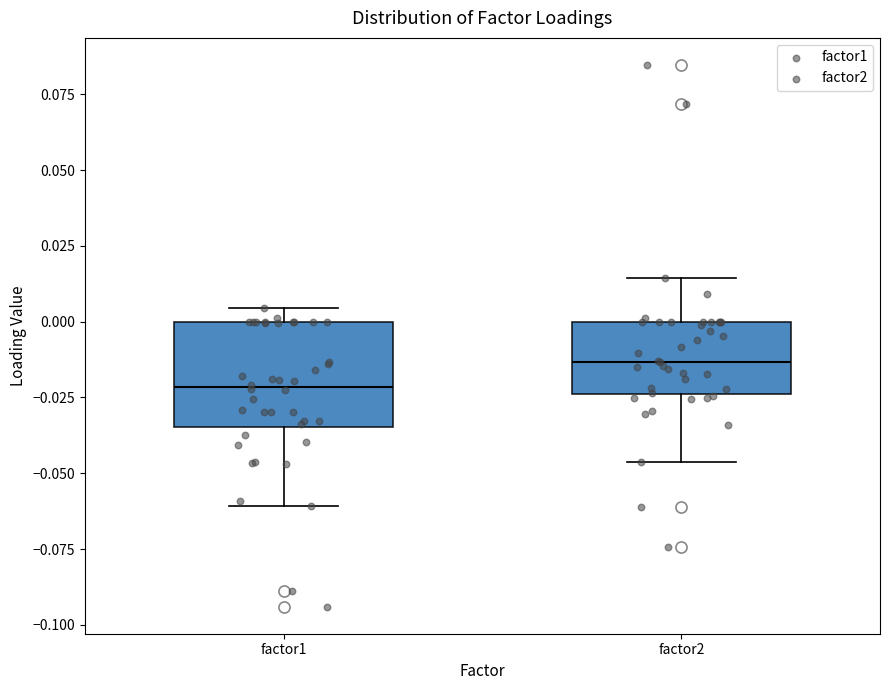

Where does the lower whisker of the box for factor1 end on the y-axis? The values are not printed on the chart, so give them approximately, as read against the axis.

-0.060